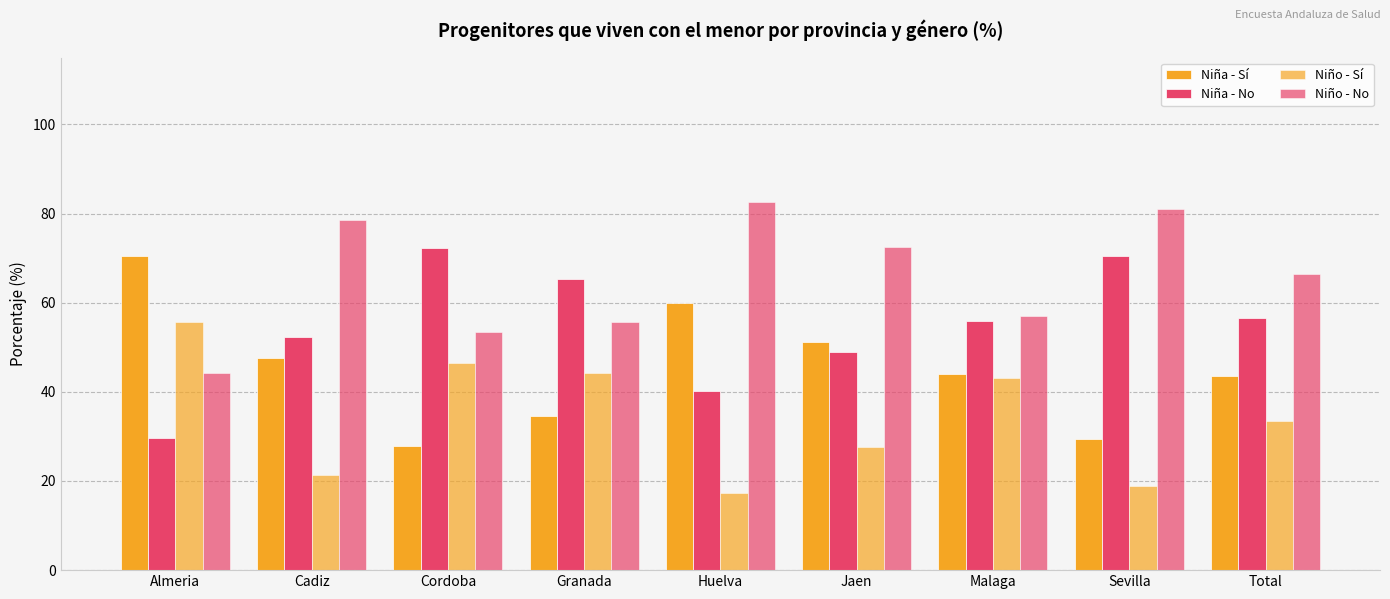

Which category has the lowest value in the Niño - No series?

Almeria